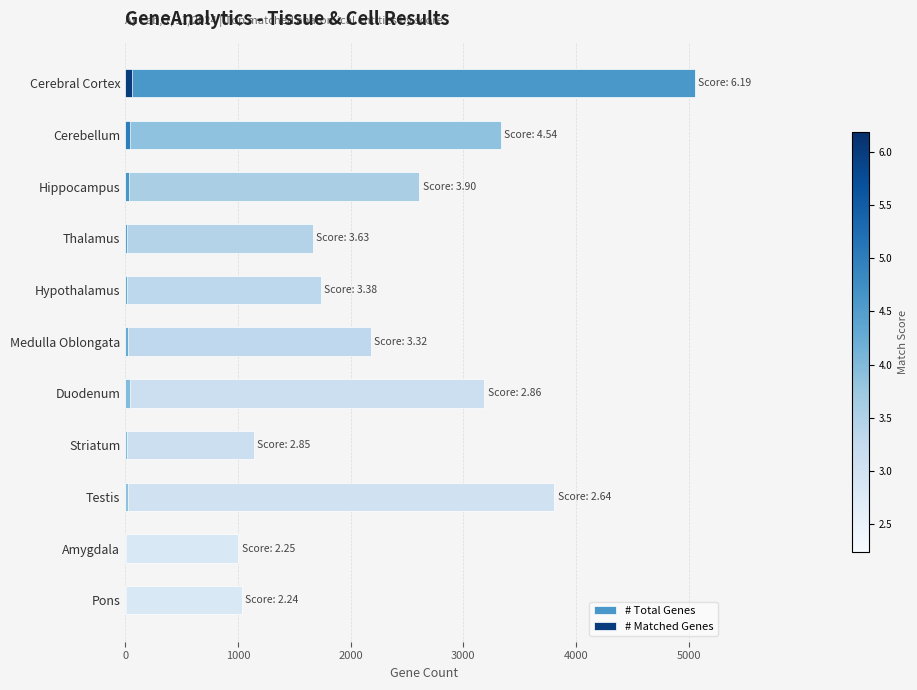

Does the chart contain any negative values?

No